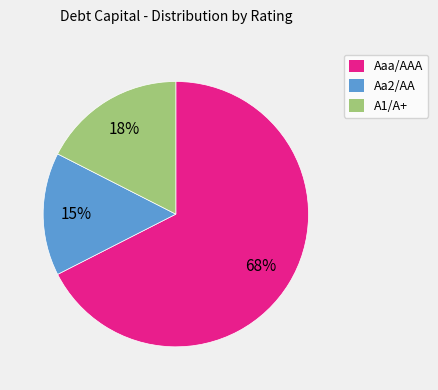

How many slices are in this pie chart?

3